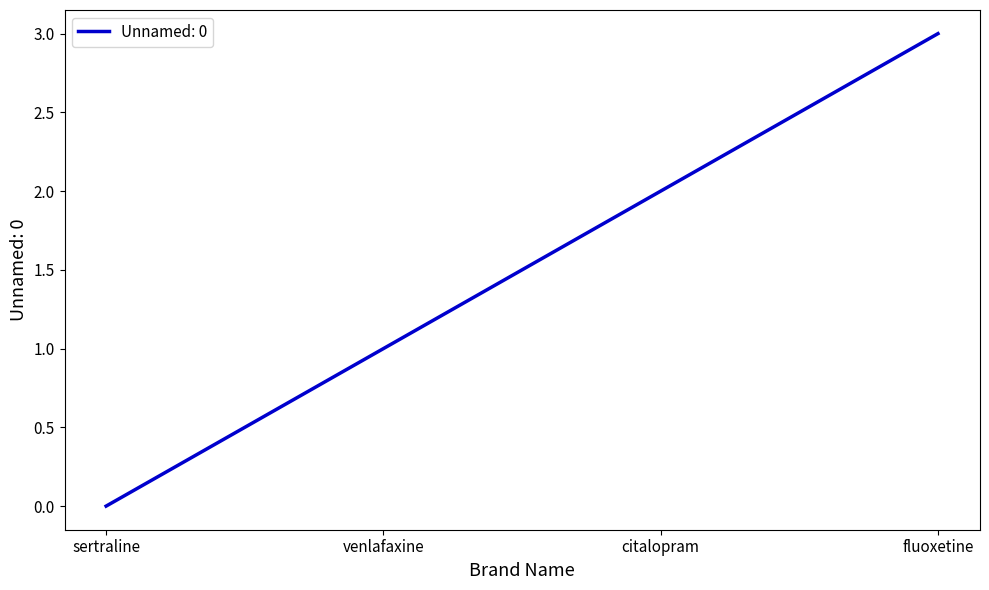

True or false: the data has more than 1 interior local peaks.

False